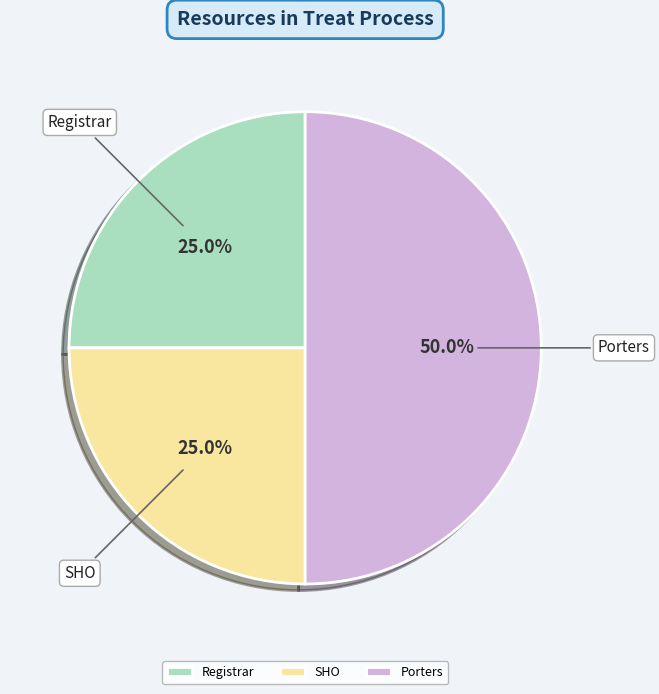

How many segments does this pie chart have?

3